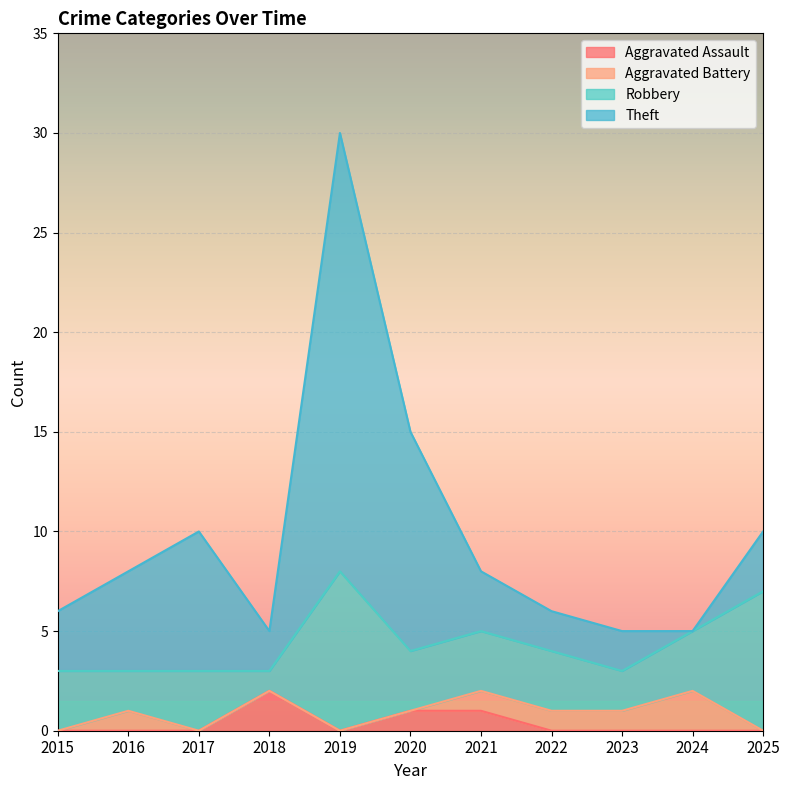

The Aggravated Assault series shows 0 at 2015. True or false?

True